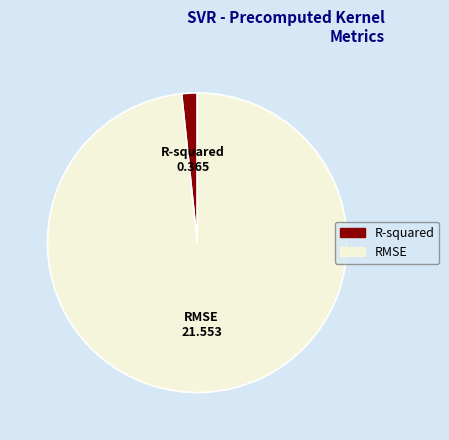

Which category accounts for the majority?

RMSE